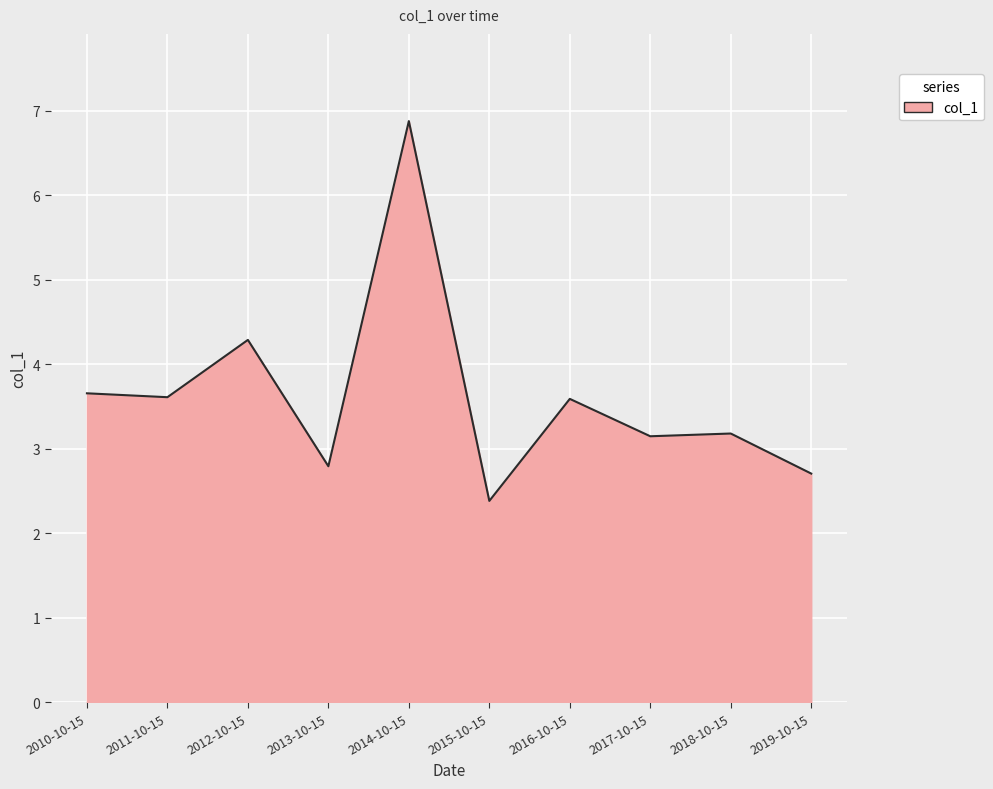

What is the minimum value shown in the chart?

2.4